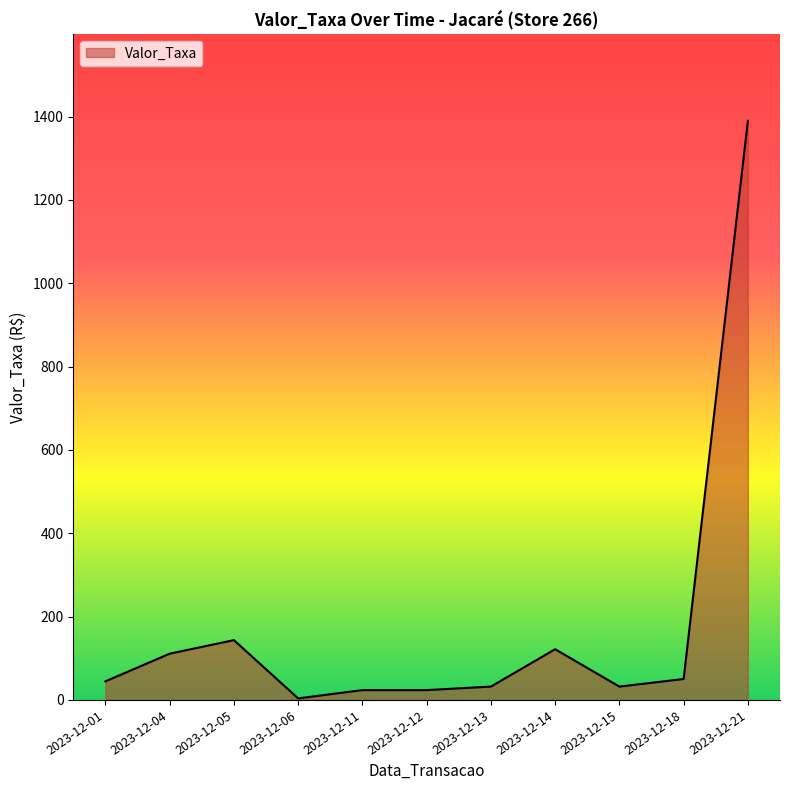

At which category does the data reach its first local valley?

2023-12-06